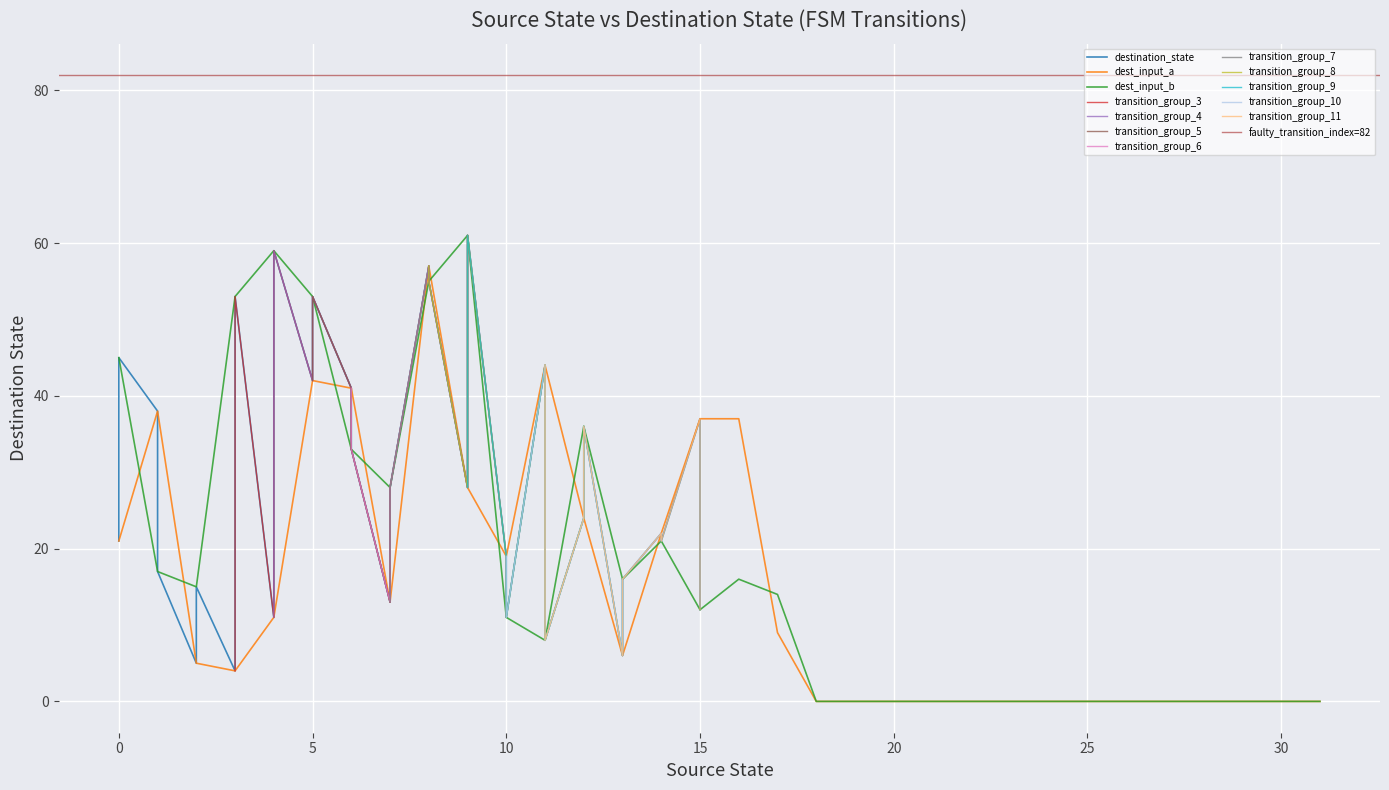

What is the average value of the input_symbol_a_dest series?

14